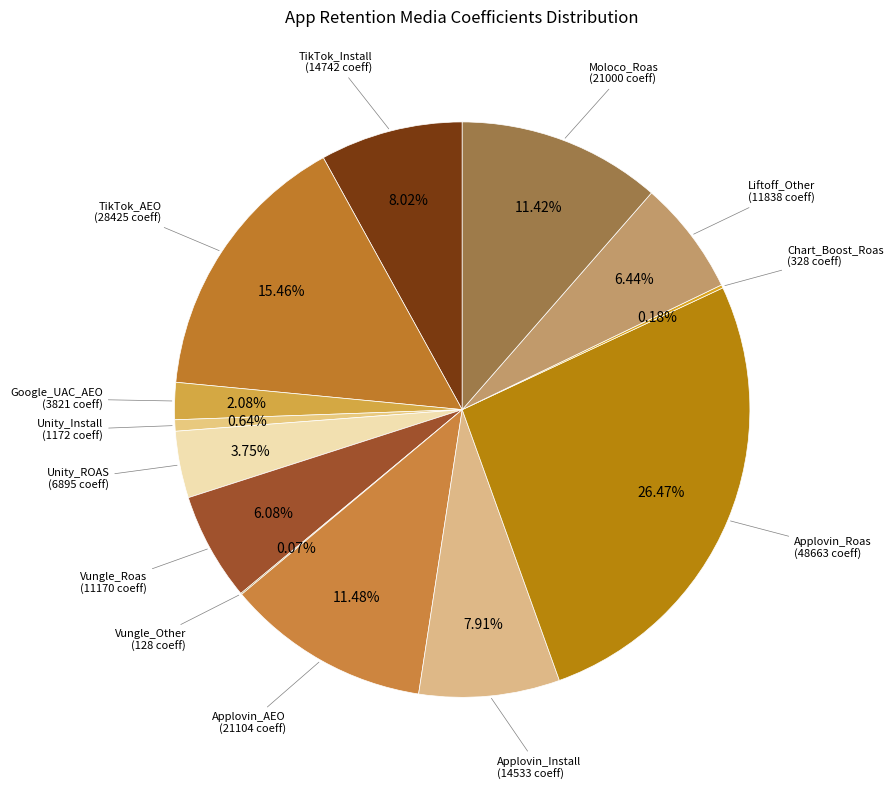

To the nearest percent, what is the average slice percentage?

8%